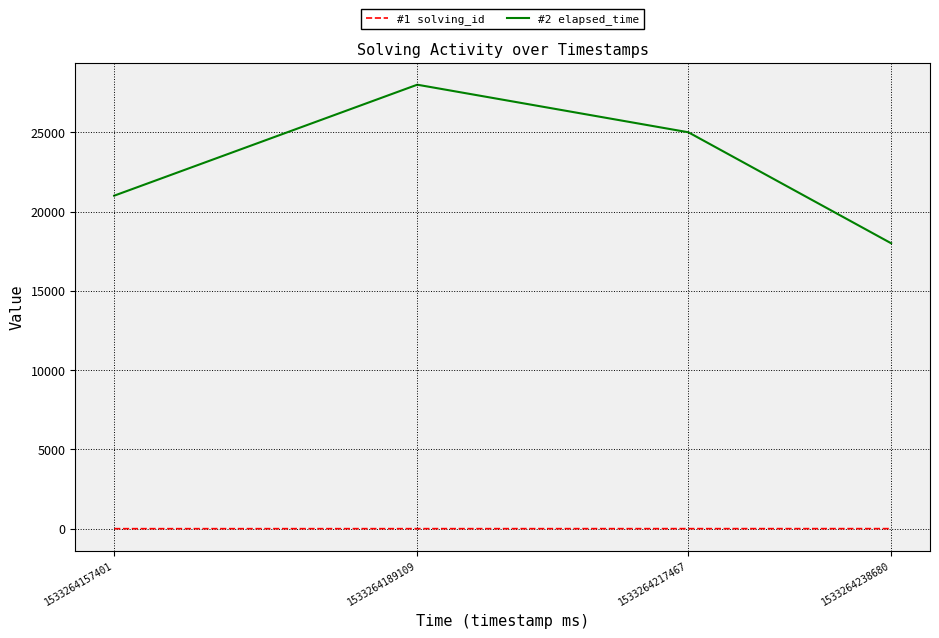

Rank the series by their average value, from highest to lowest.

#2 elapsed_time, #1 solving_id